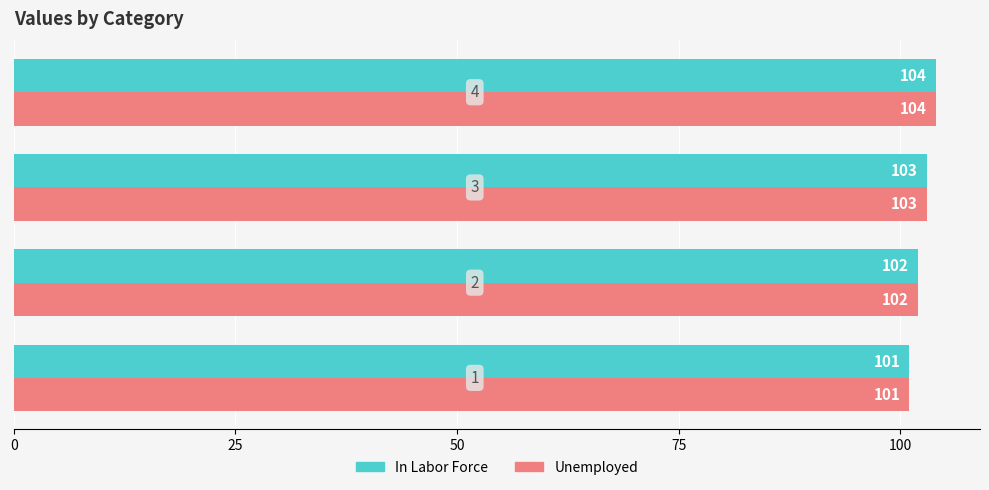

What is the sum of all In Labor Force values?

410